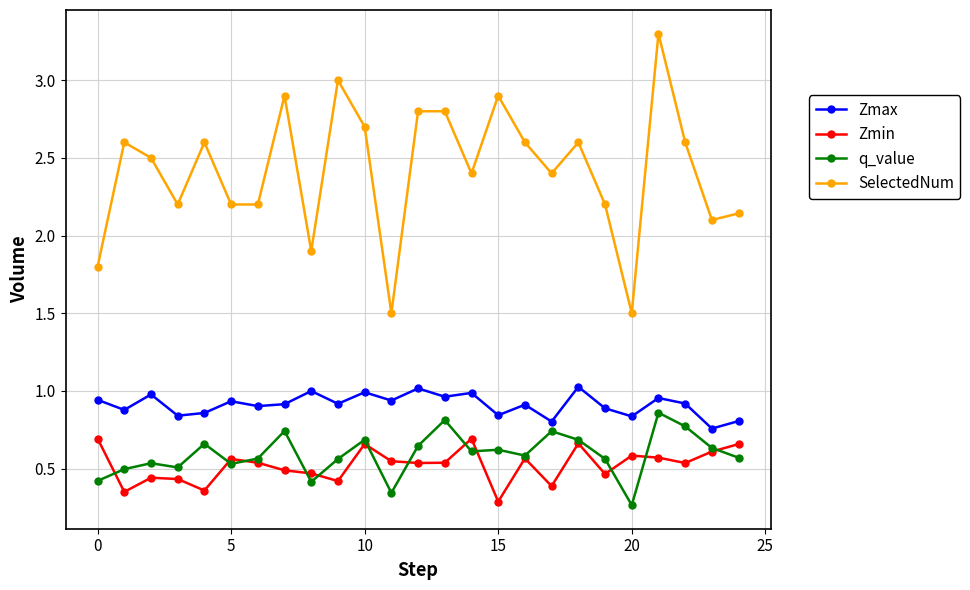

What is the maximum value shown in the chart?

3.3